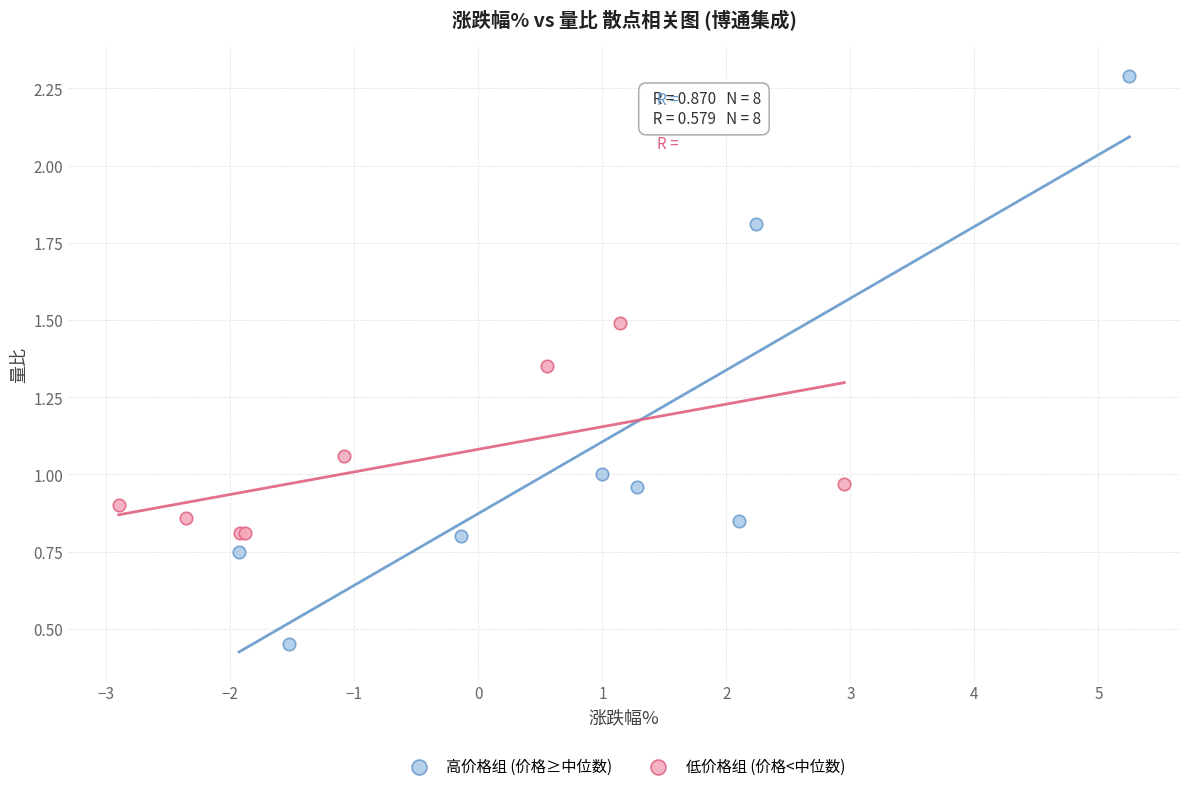

Which series contains the highest Y value?

高价格组 (价格≥中位数)